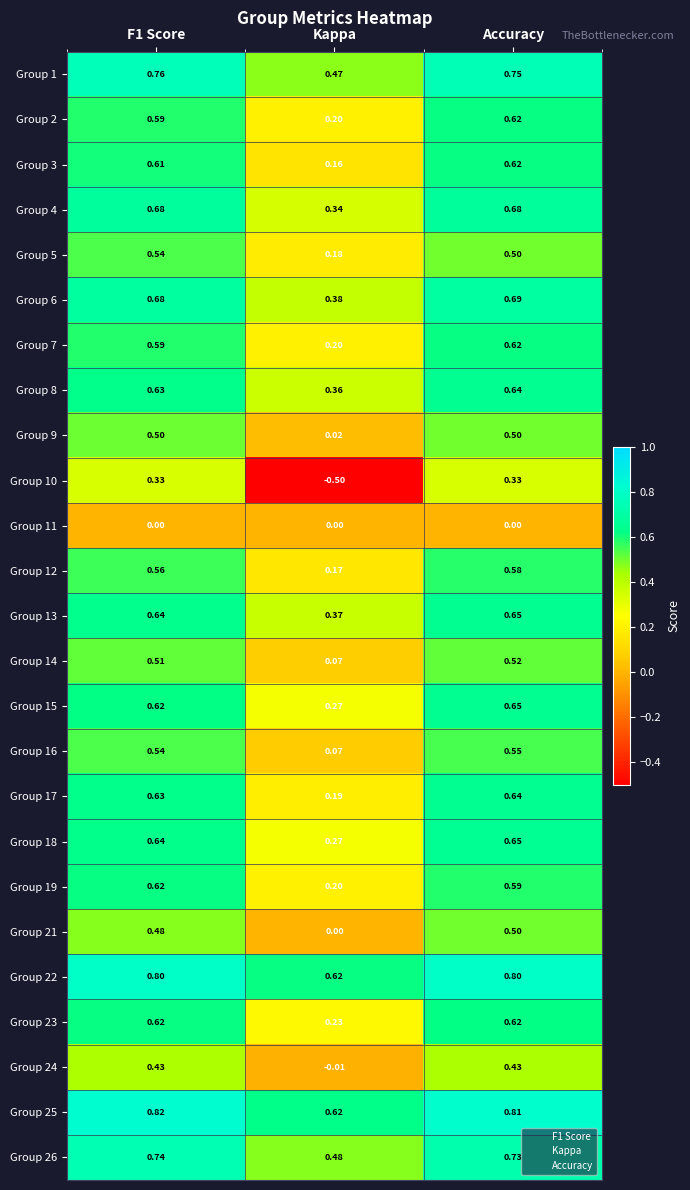

At which label is Group 24 closest to 0?

Kappa